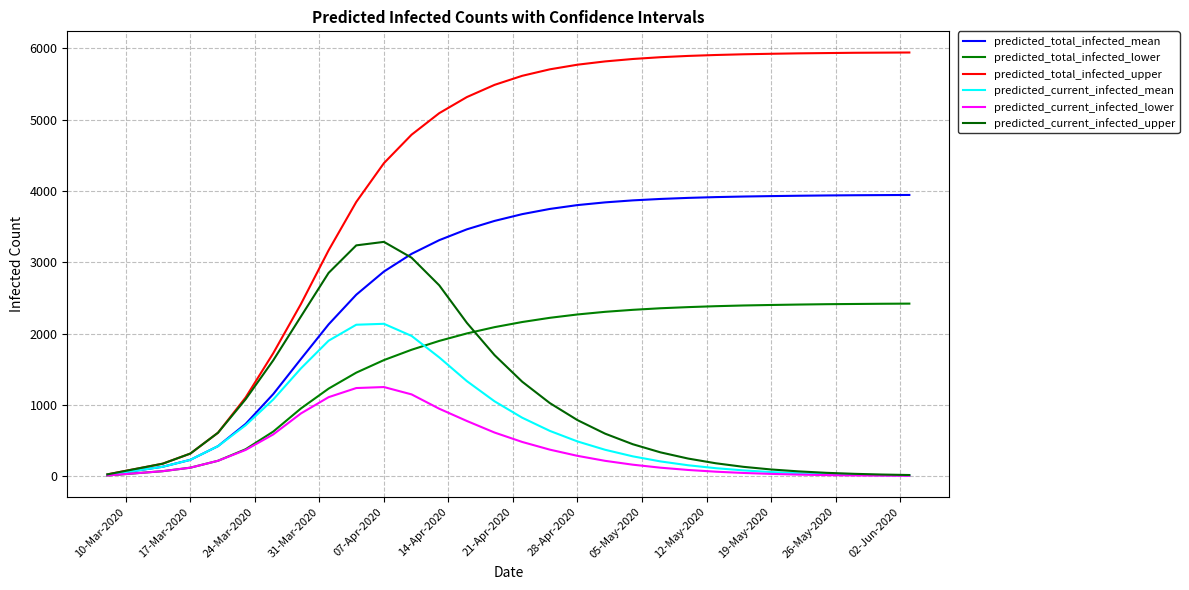

Does the chart display data point markers on the line(s)?

No